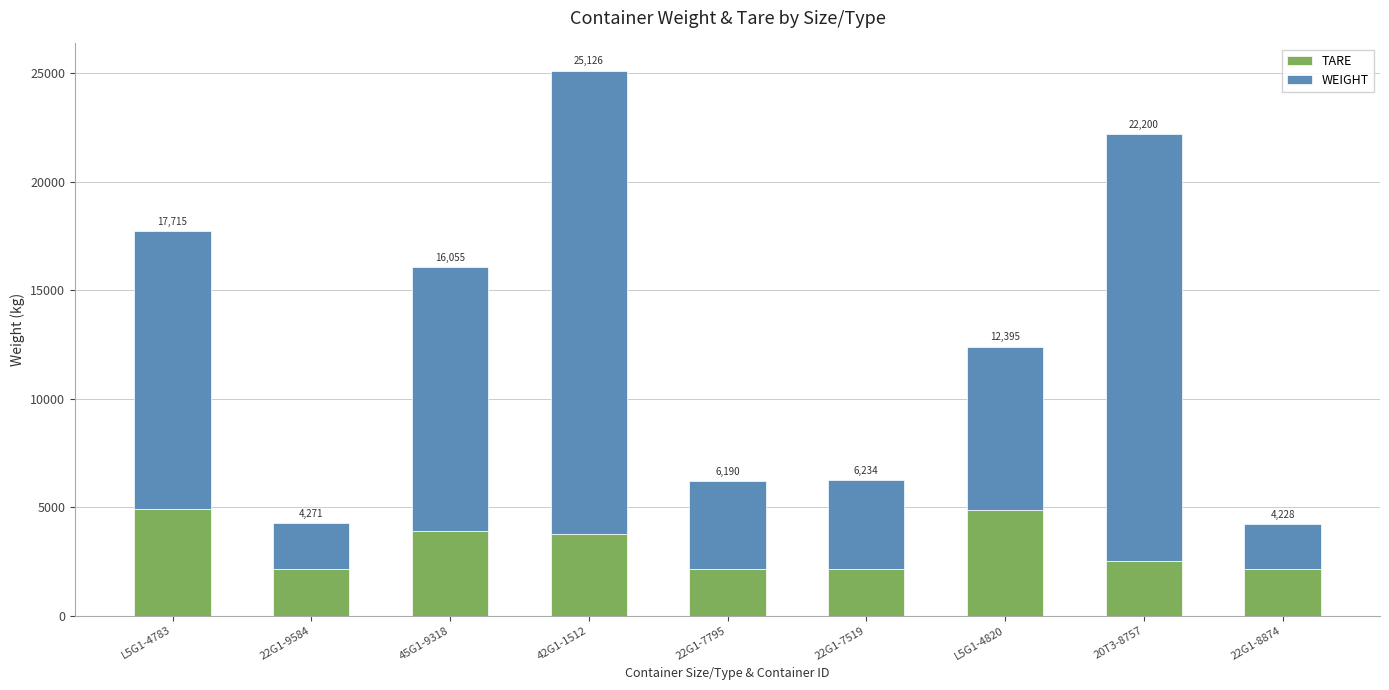

Which category has the highest value in the TARE series?

L5G1-4783